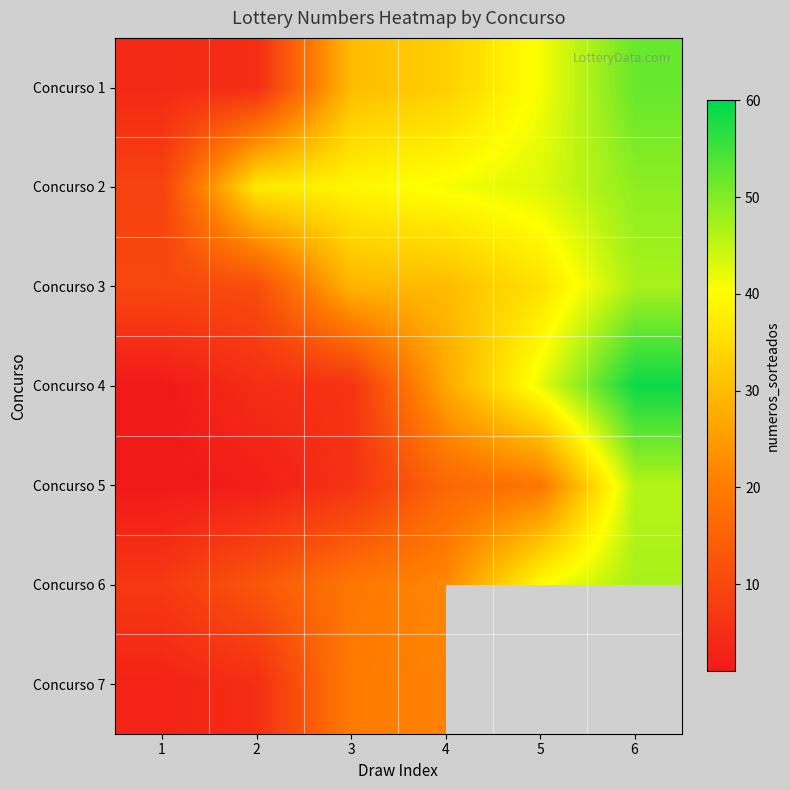

Where is Concurso 5 nearest to the value 23?

5